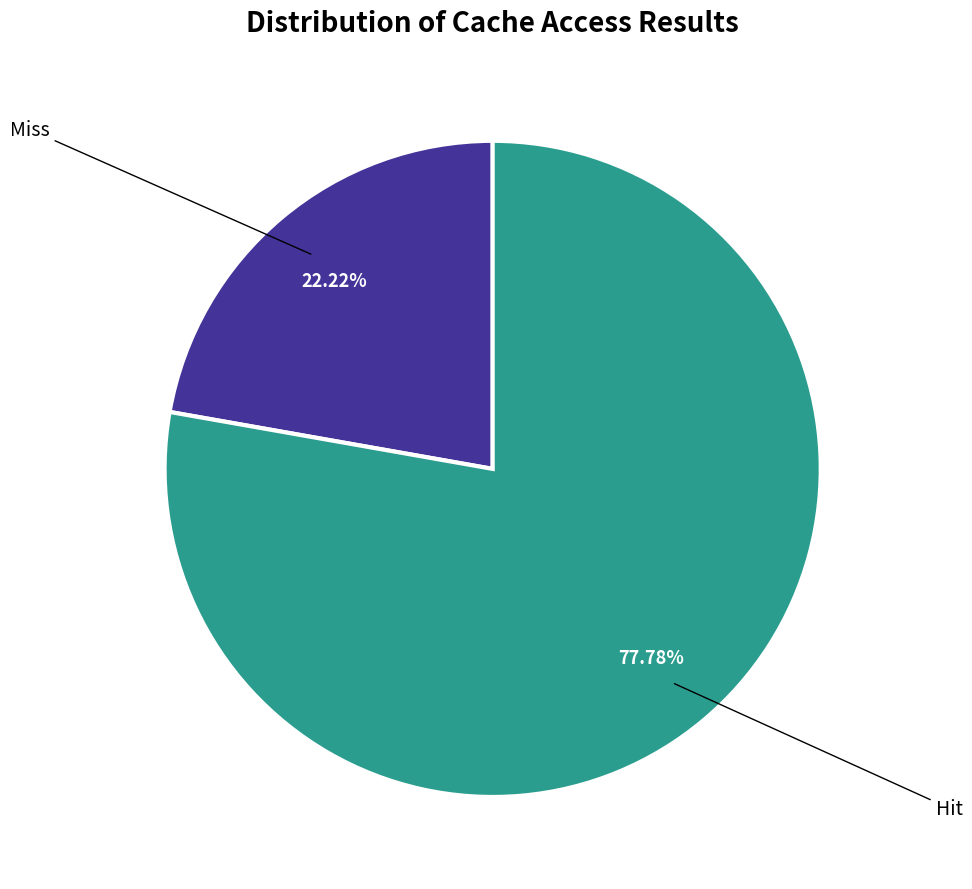

What percentage do Hit and Miss together represent?

100.0%